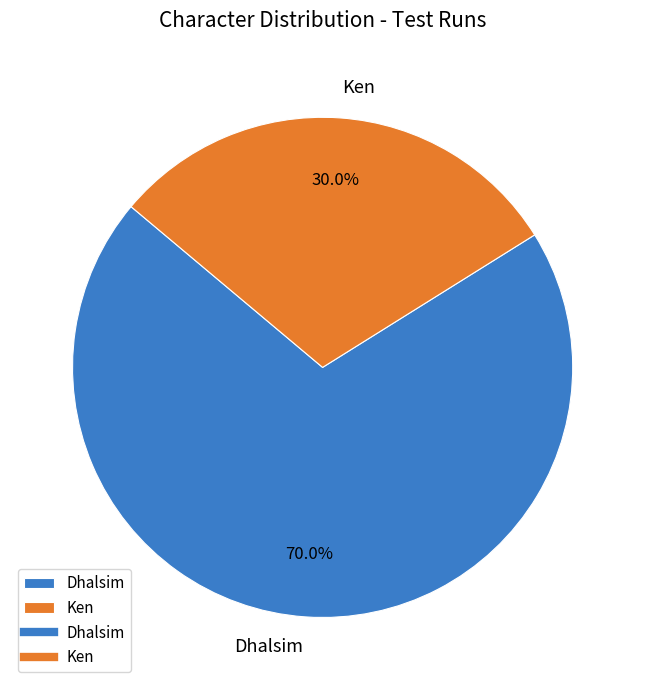

True or false: Dhalsim accounts for 70% of the total.

True